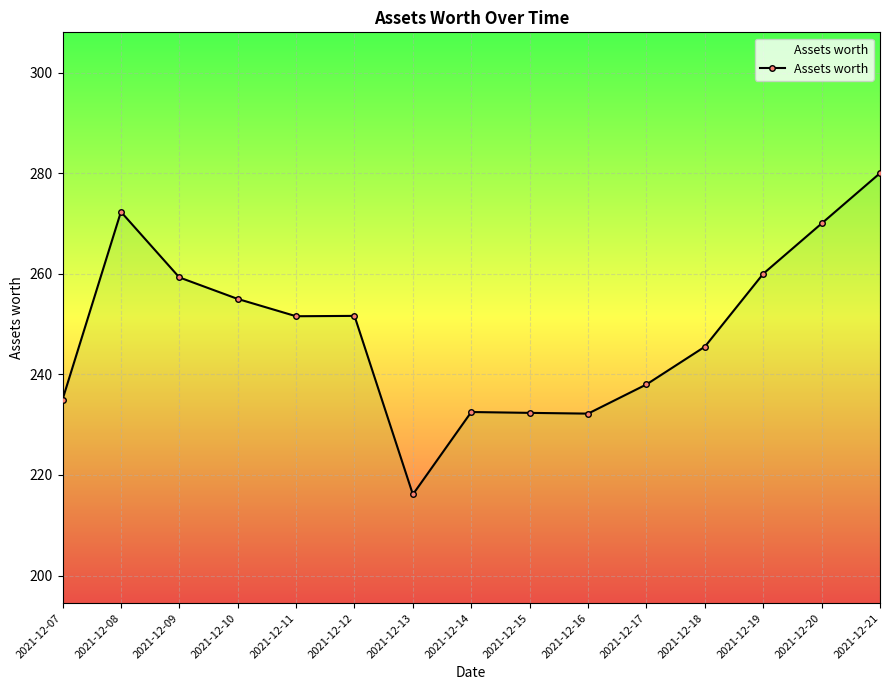

Rank the categories by value from lowest to highest.

2021-12-13, 2021-12-16, 2021-12-15, 2021-12-14, 2021-12-07, 2021-12-17, 2021-12-18, 2021-12-11, 2021-12-12, 2021-12-10, 2021-12-09, 2021-12-19, 2021-12-20, 2021-12-08, 2021-12-21